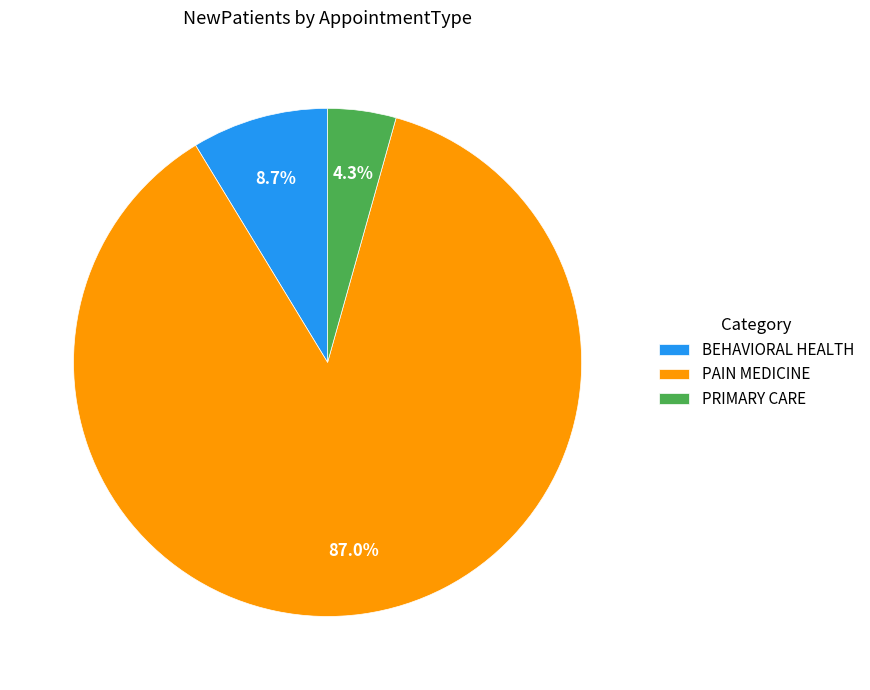

Between PAIN MEDICINE and BEHAVIORAL HEALTH, which is larger?

PAIN MEDICINE